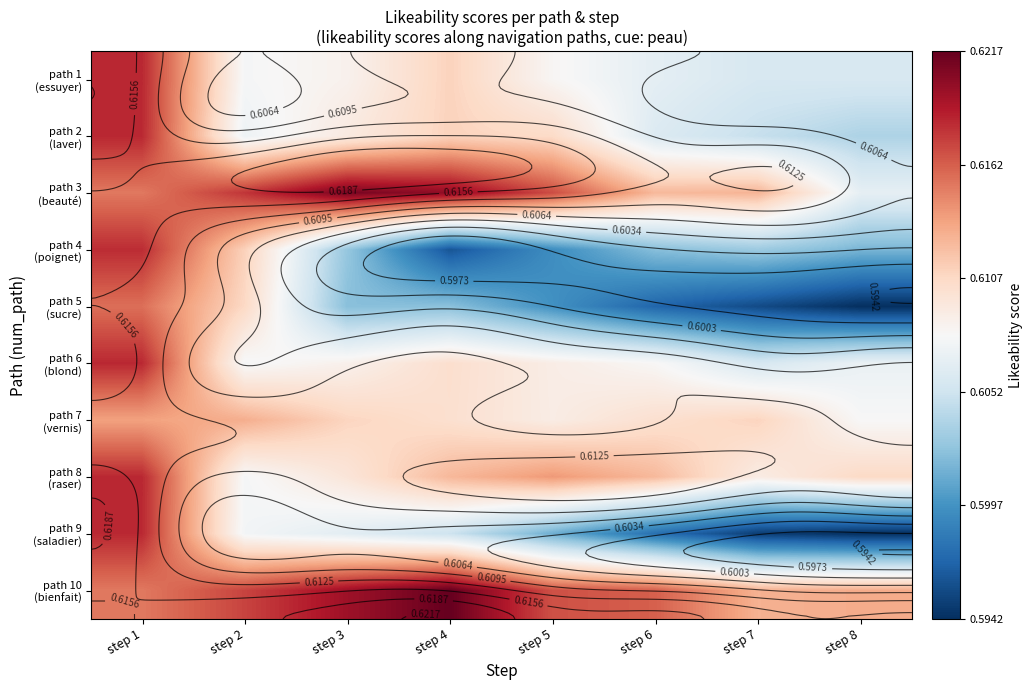

At which label does path 2 (laver) reach its minimum?

step 8